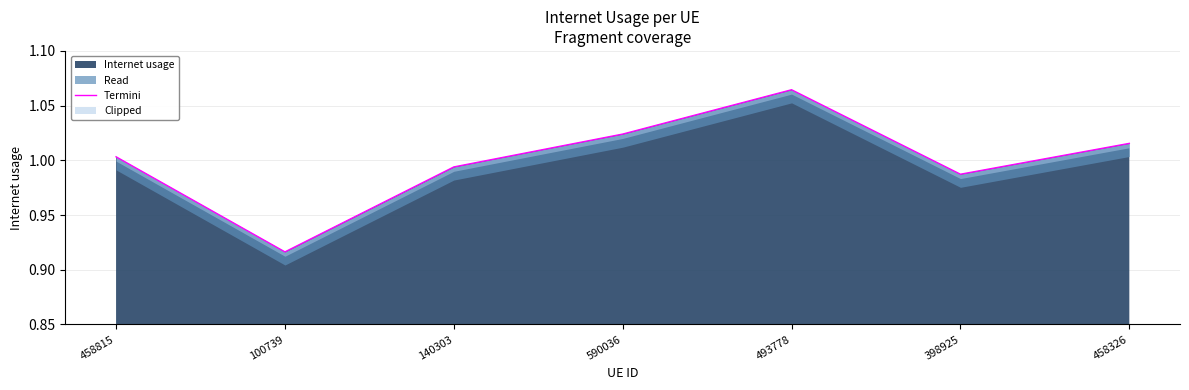

What is the sum of the values at 458326 and 493778?

2.1